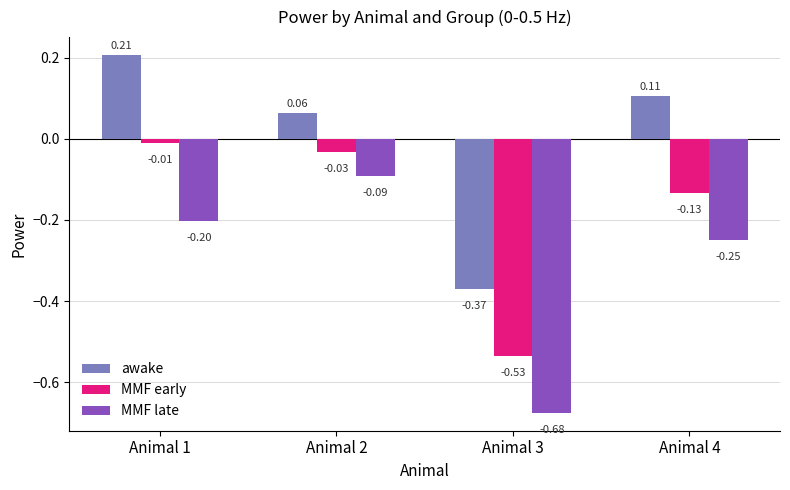

Which series changed the most between Animal 1 and Animal 4?

MMF early